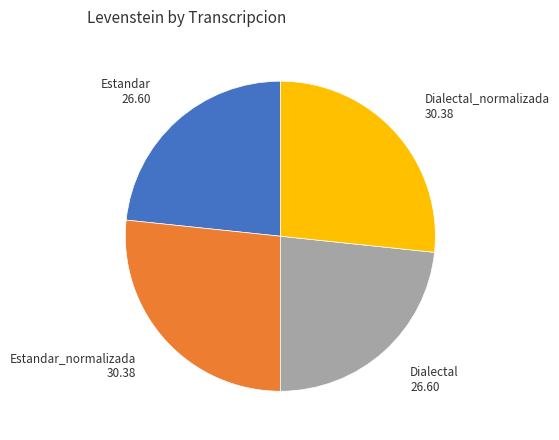

Does any single category account for the majority?

No